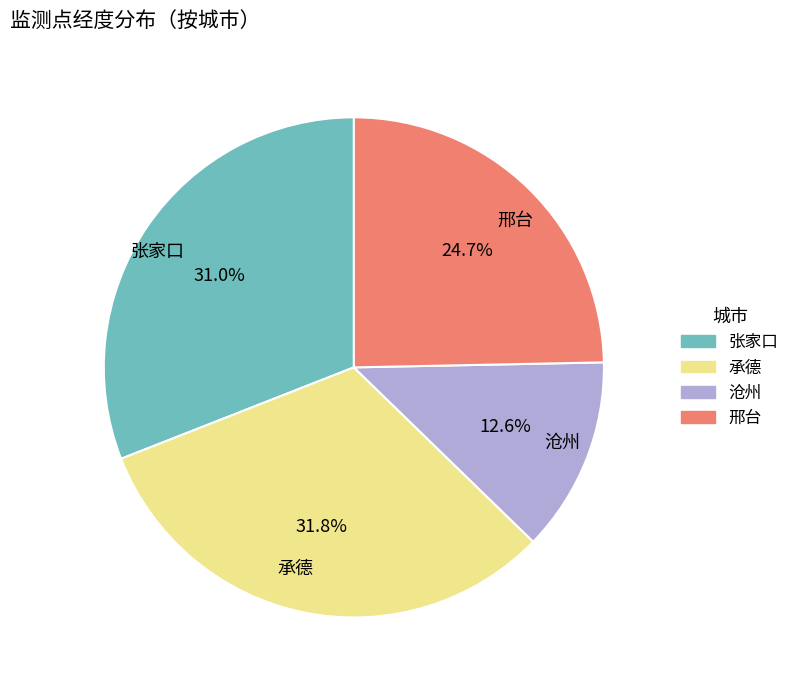

Is there any slice that represents more than half of the pie?

No